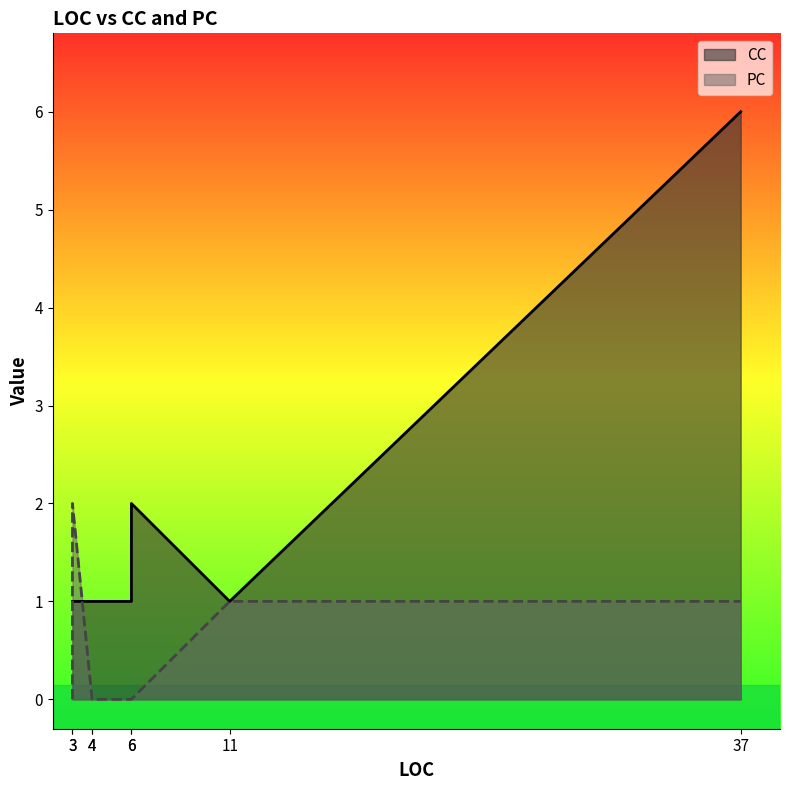

What is the label of the 4th point from the right?

4